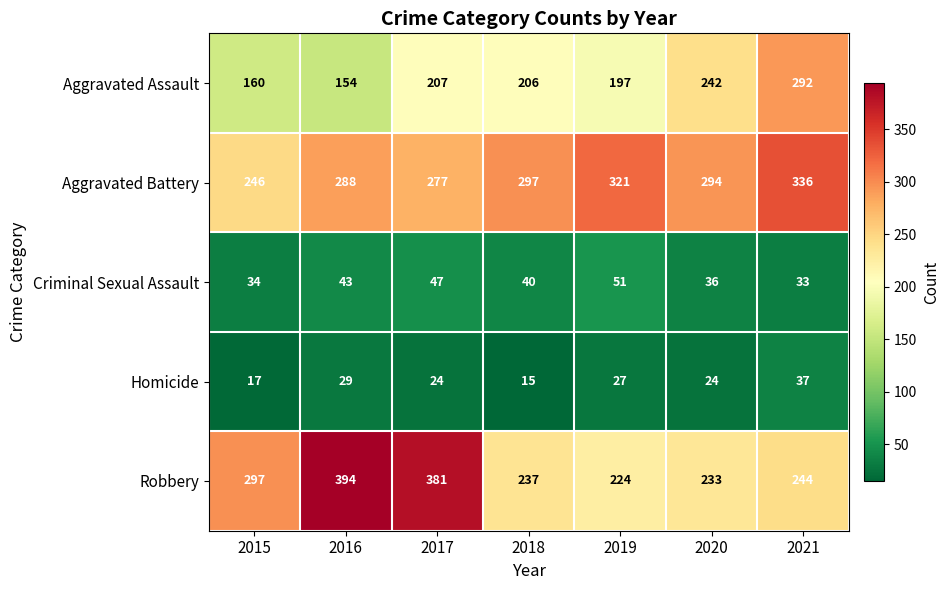

What is the average value of the Aggravated Assault series?

208